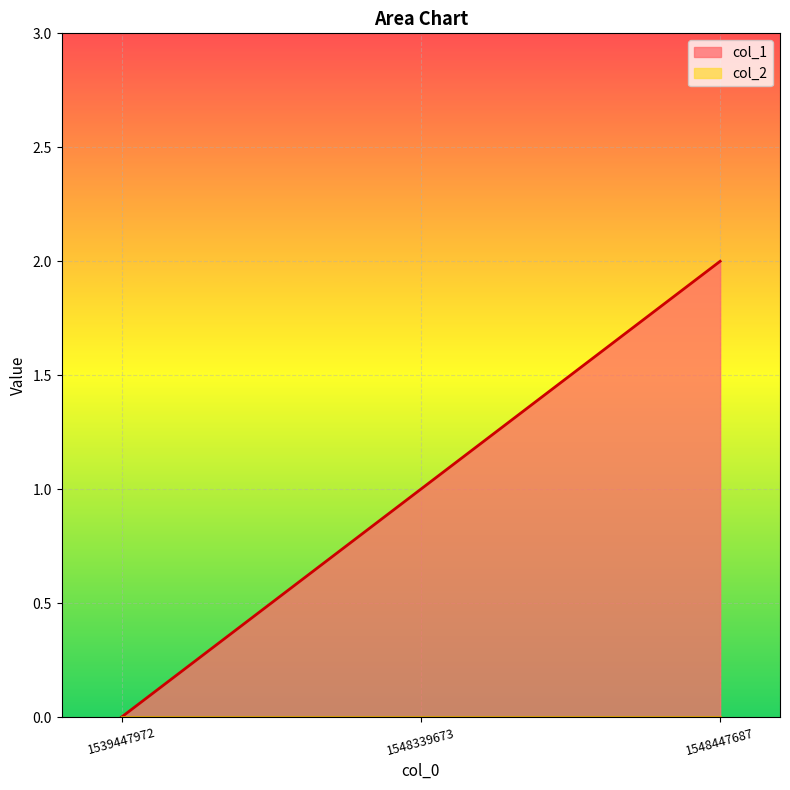

Reading left to right, extract all data points from this chart.

1539447972=0	1548339673=1	1548447687=2